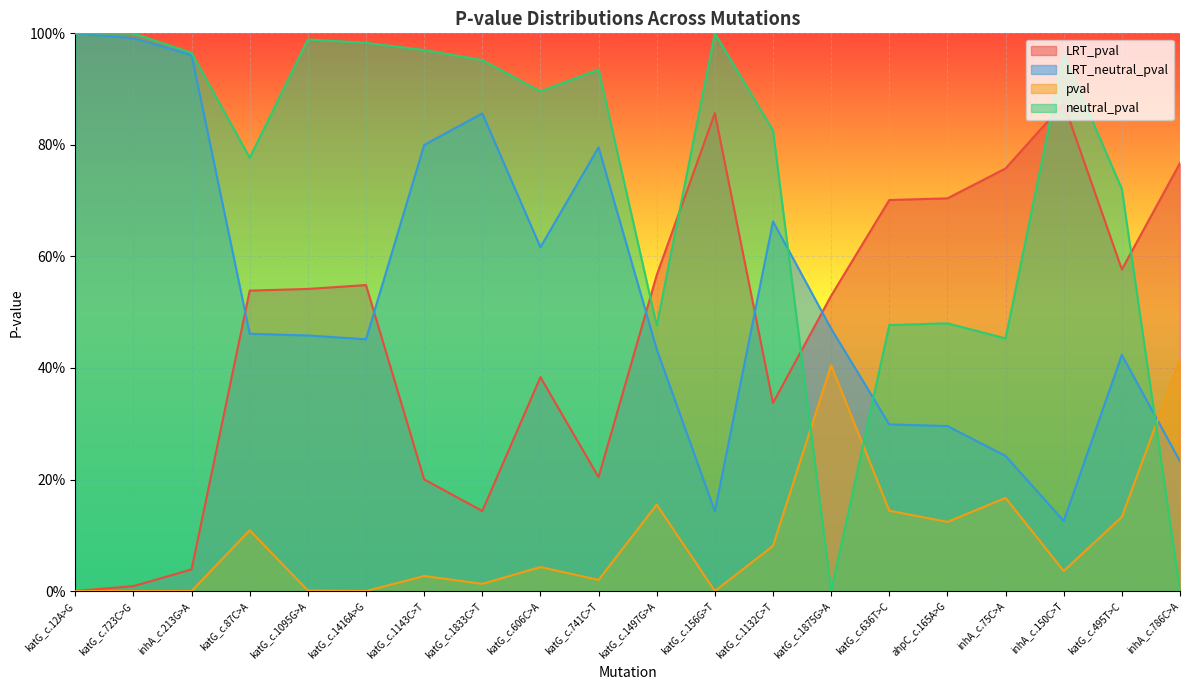

What is the difference between the LRT_pval values at katG_c.1497G>A and katG_c.1132C>T?

0.2